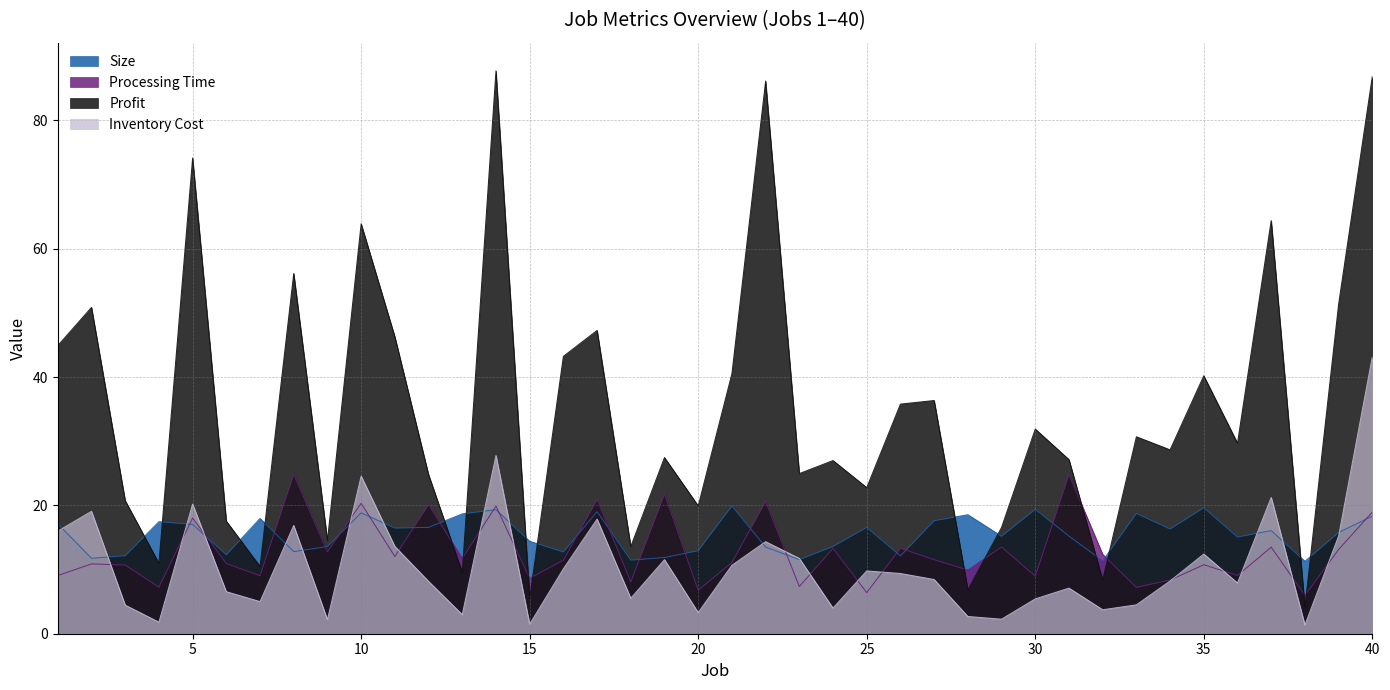

True or false: Inventory Cost has a value of 3.4 at 26.

False